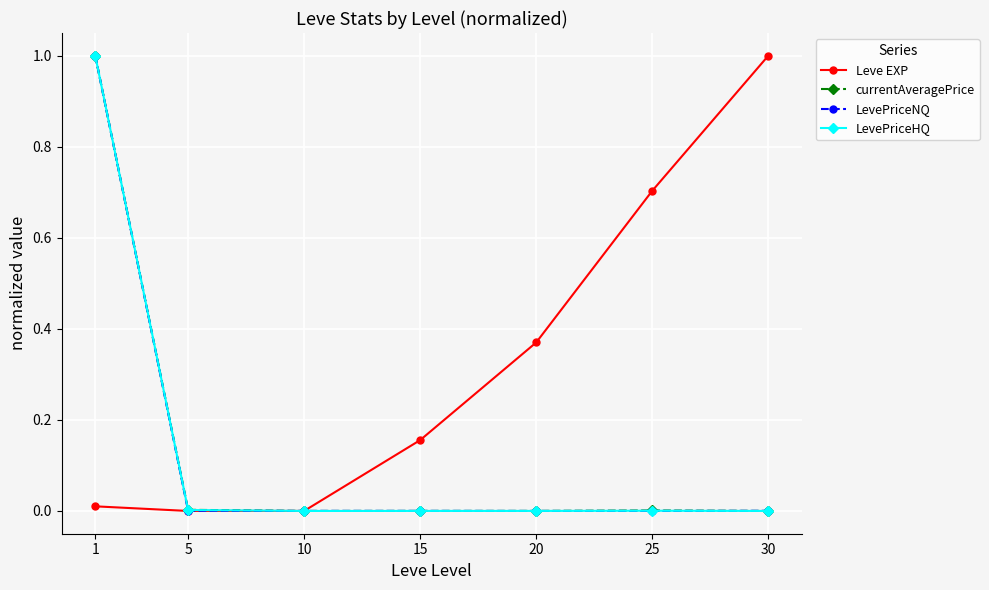

Between 1 and 20, which series saw the biggest shift?

LevePriceNQ